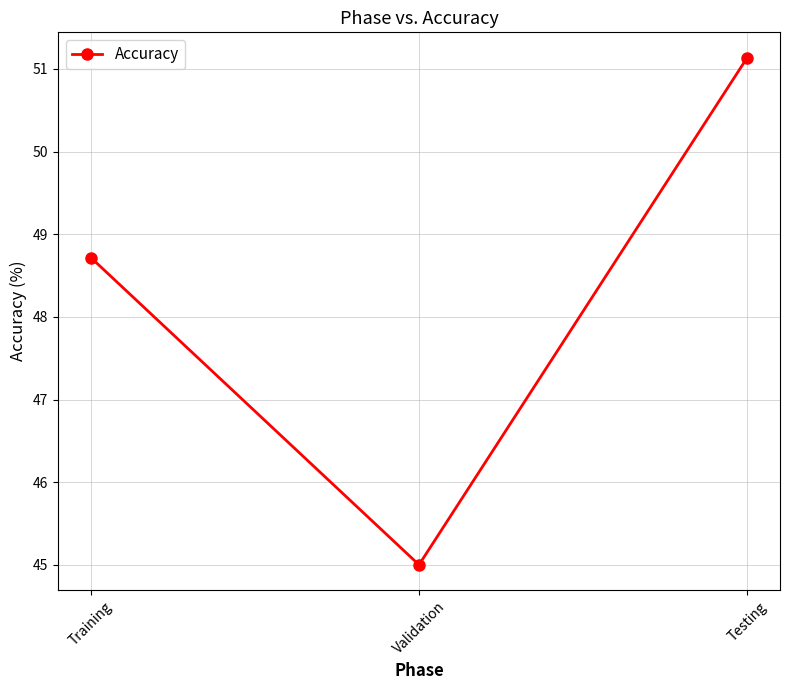

Between Validation and Testing, which is larger?

Testing